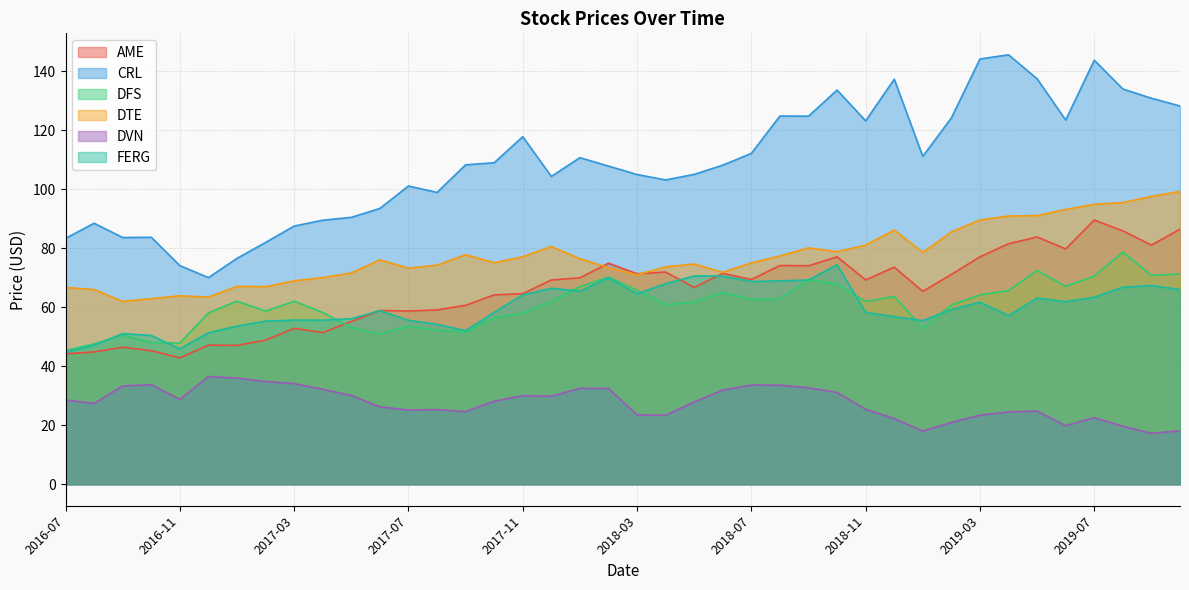

What is the minimum value shown in the chart?

17.2